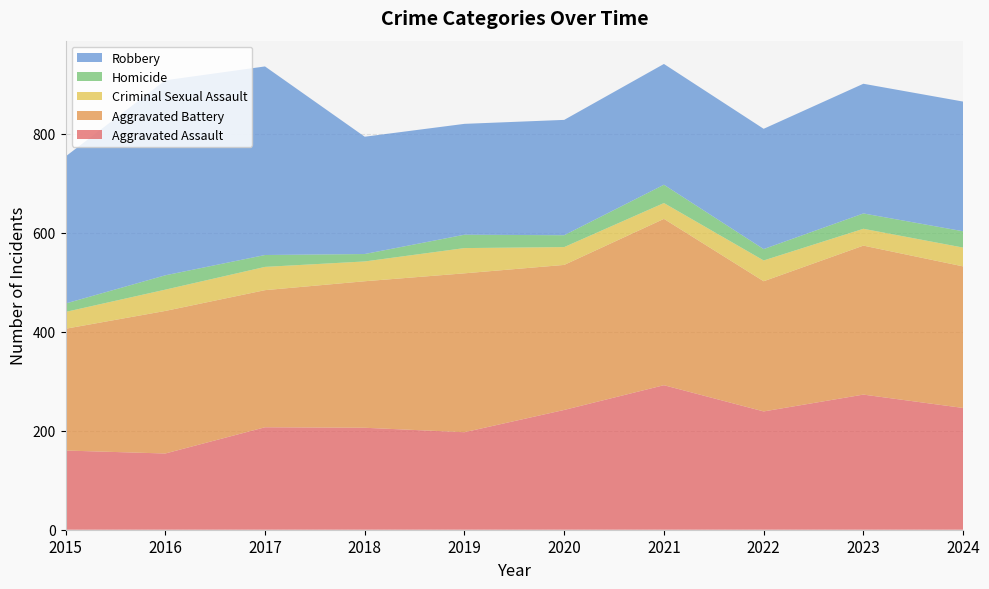

Reading right to left, what are all the values shown in this chart?

Aggravated Assault: 246	273	239	292	242	197	206	207	154	160
Aggravated Battery: 286	301	263	336	293	321	296	277	288	246
Criminal Sexual Assault: 38	34	42	32	36	51	40	47	43	34
Homicide: 33	31	23	37	24	27	15	24	29	17
Robbery: 262	262	243	244	233	224	237	381	394	297